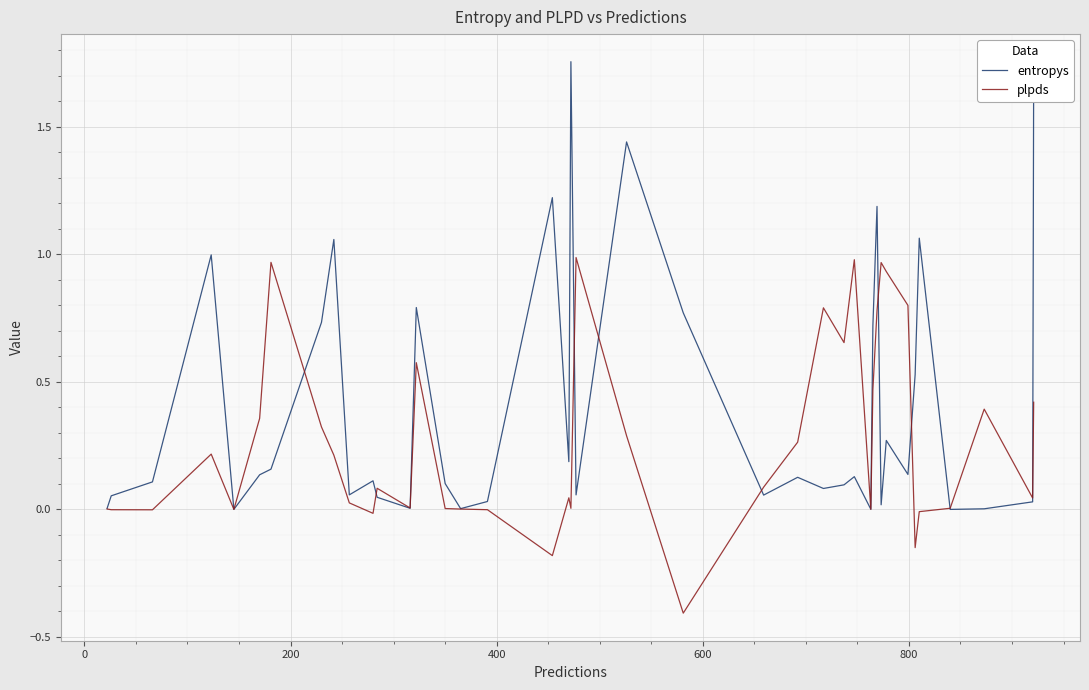

True or false: plpds has more than 1 points higher than both neighbors.

True